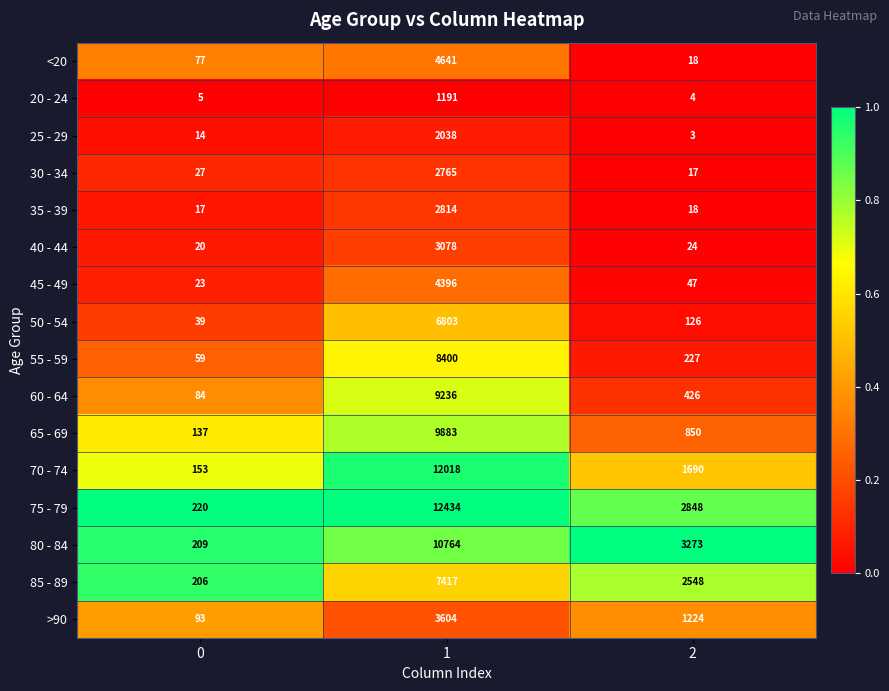

What value does the 60 - 64 series have at 1, to the nearest 10?

9240